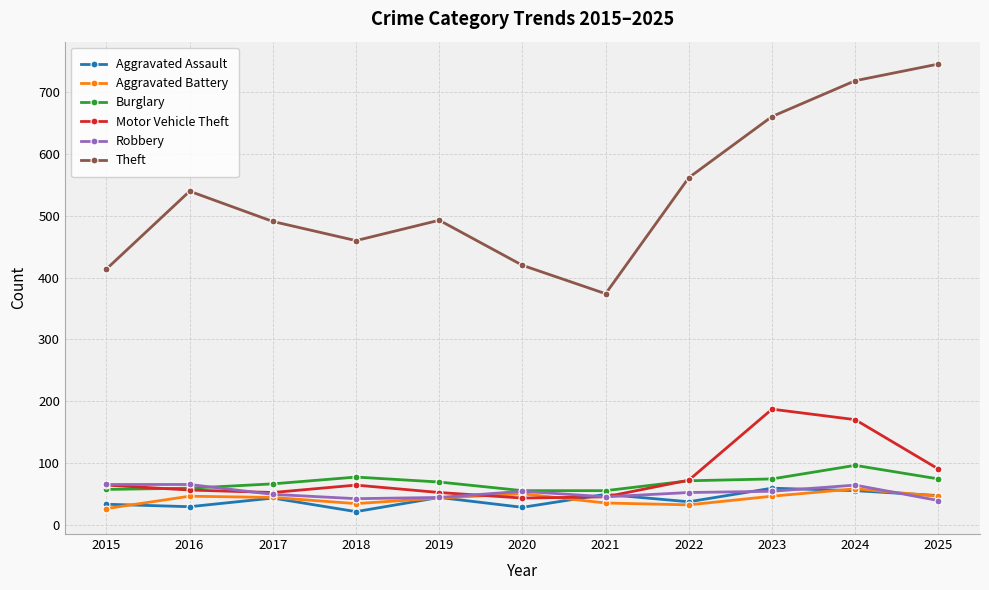

Where is the first local maximum for Motor Vehicle Theft?

2018